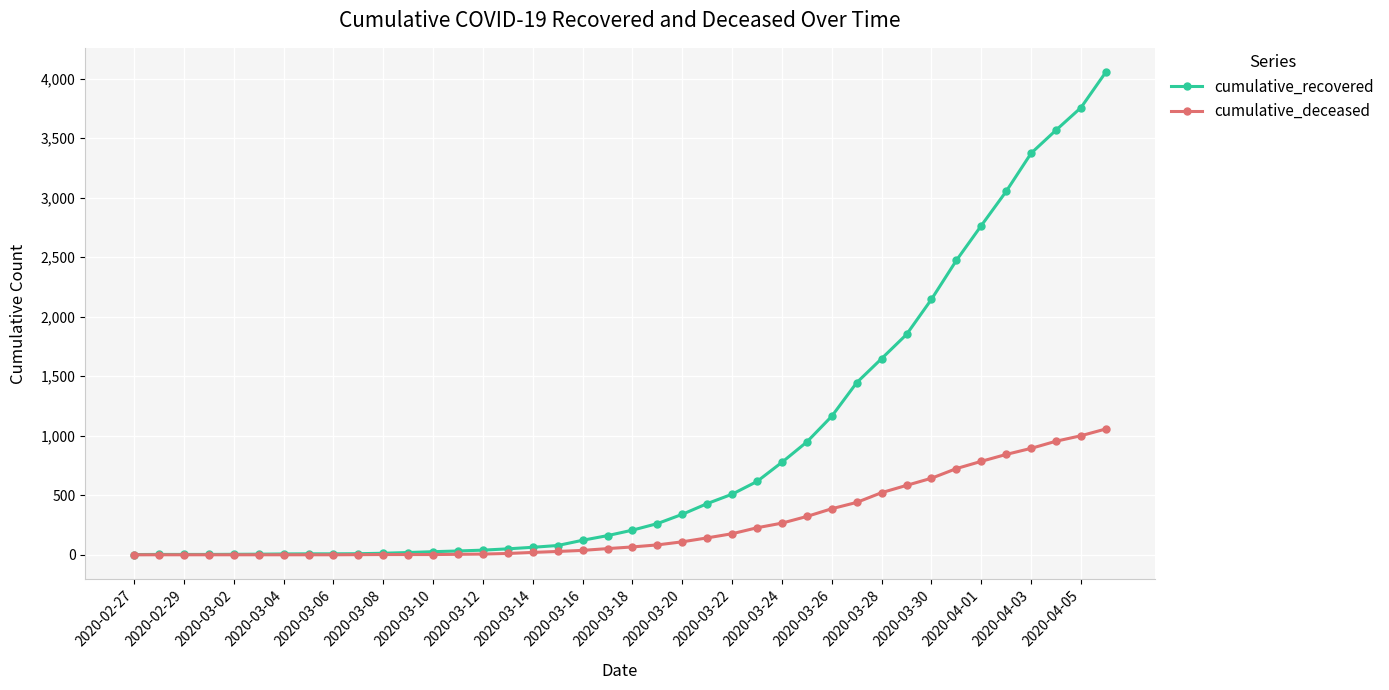

Which series has the largest range (max minus min)?

cumulative_recovered